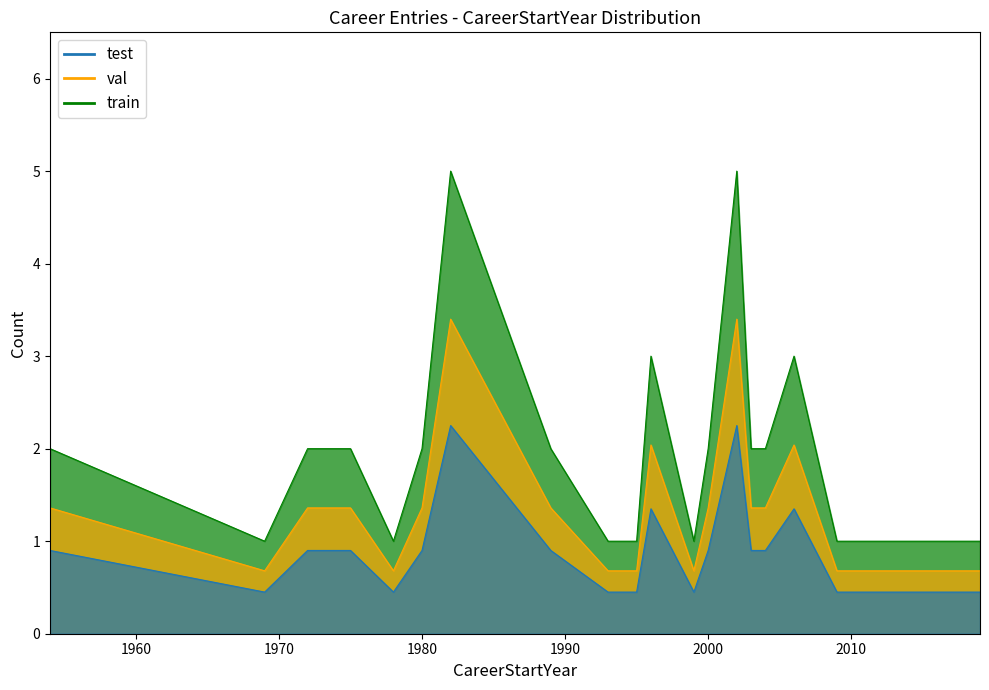

Where does the data first go above 2?

1982